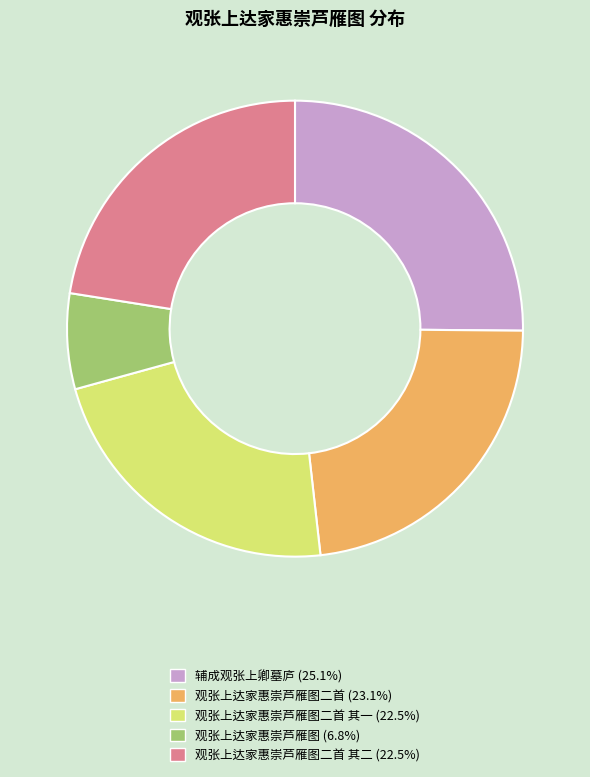

Combined, do 观张上达家惠崇芦雁图二首 其一 (22.5%) and 辅成观张上卿墓庐 (25.1%) account for over 50%?

No